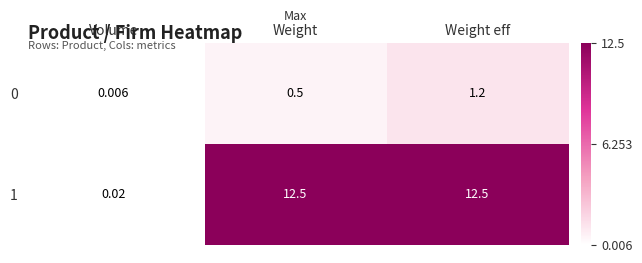

Where is 1 nearest to the value 6?

Volume